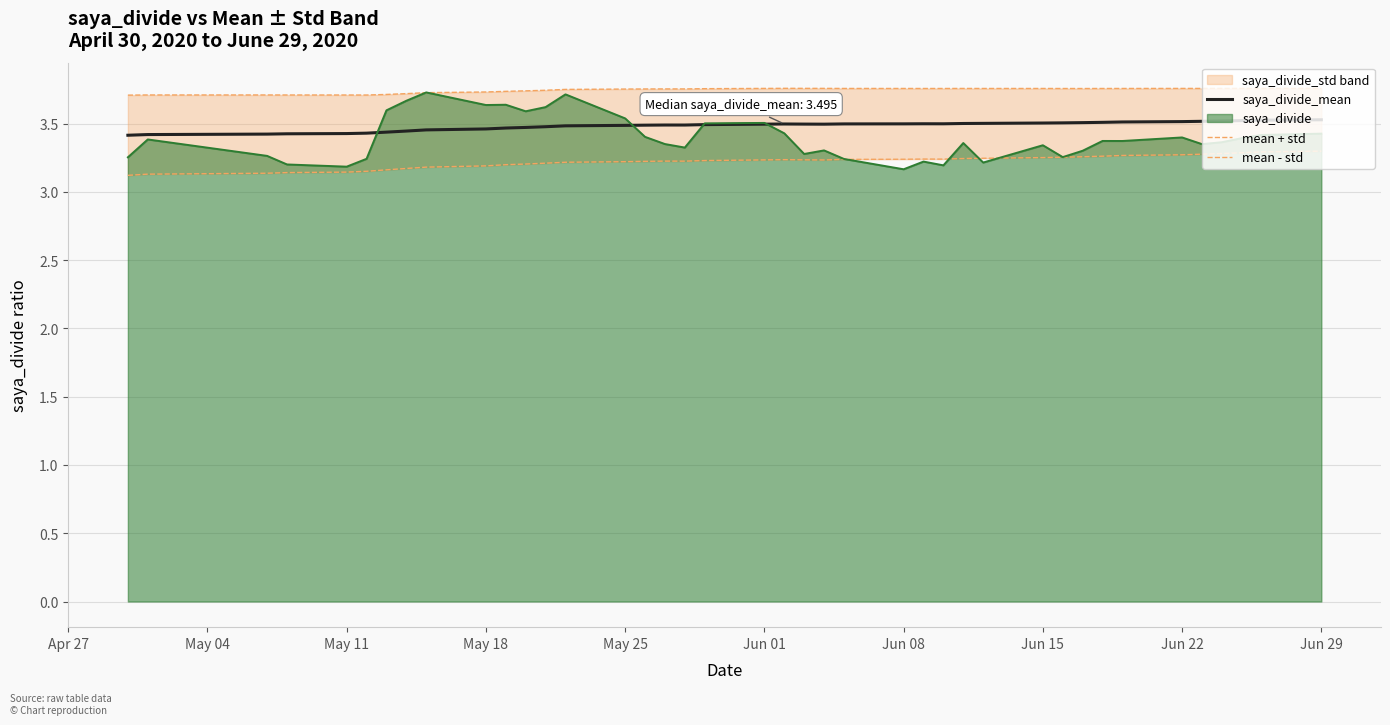

What is the highest value of the saya_divide series?

3.7